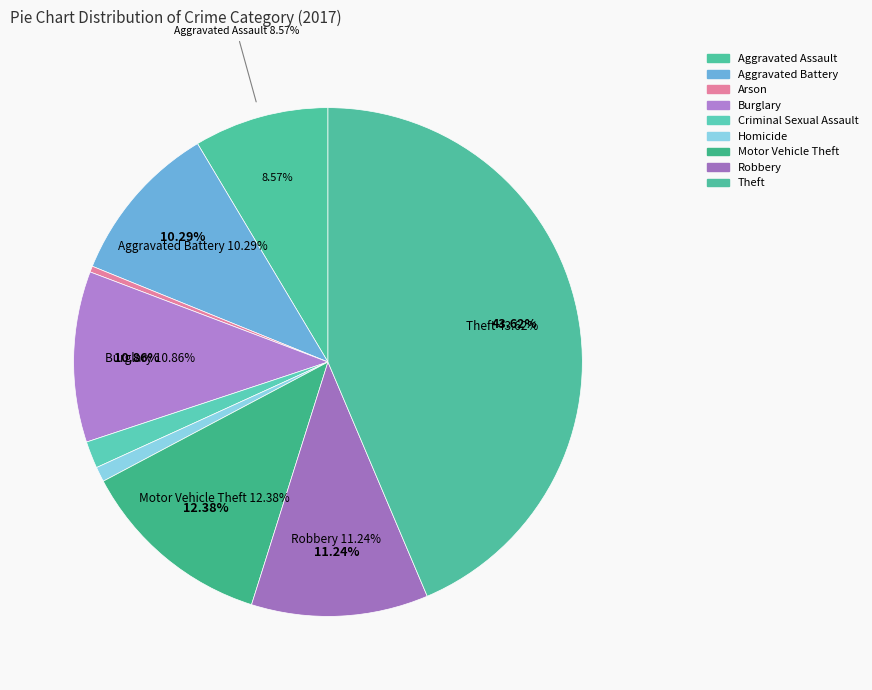

Rank the categories by value from highest to lowest.

Theft, Motor Vehicle Theft, Robbery, Burglary, Aggravated Battery, Aggravated Assault, Criminal Sexual Assault, Homicide, Arson